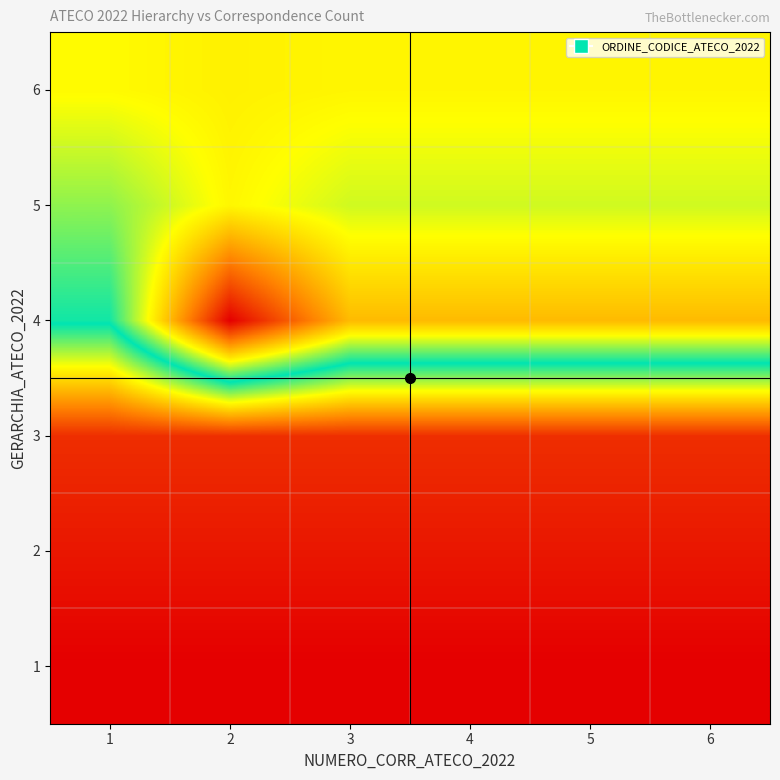

Reading left to right, extract all data points from this chart.

1: 1=1.0	2=1.0	3=1.0	4=1.0	5=1.0	6=1.0
2: 1=2.0	2=2.0	3=2.0	4=2.0	5=2.0	6=2.0
3: 1=3.0	2=3.0	3=3.0	4=3.0	5=3.0	6=3.0
4: 1=17.6	2=33.5	3=25.6	4=25.6	5=25.6	6=25.6
5: 1=20.3	2=23.0	3=21.6	4=21.6	5=21.6	6=21.6
6: 1=22.8	2=23.2	3=23.0	4=23.0	5=23.0	6=23.0